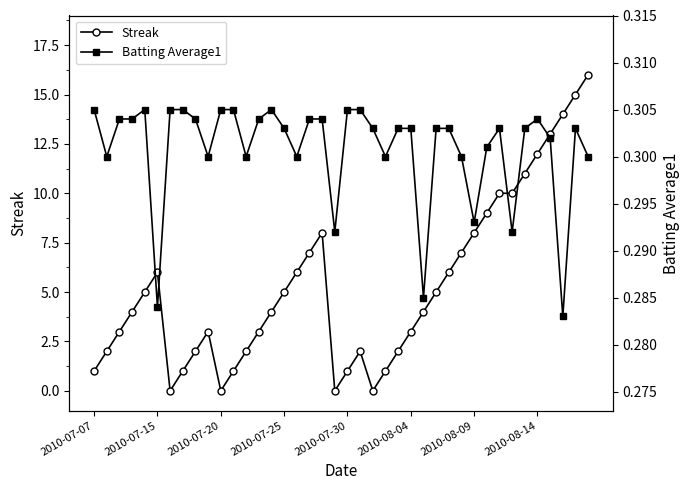

How many data points does each series have?

40